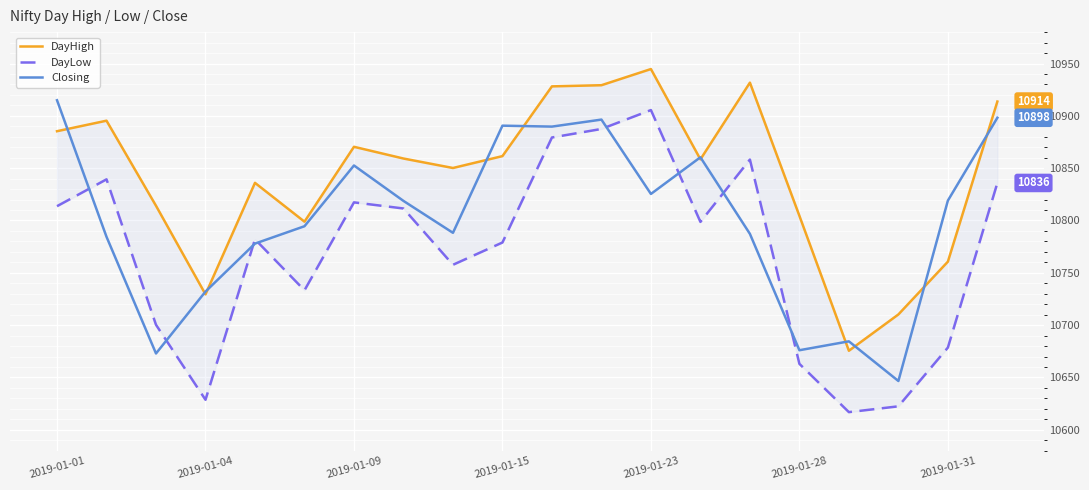

Is it true that DayHigh equals 2429.3 at 17?

False